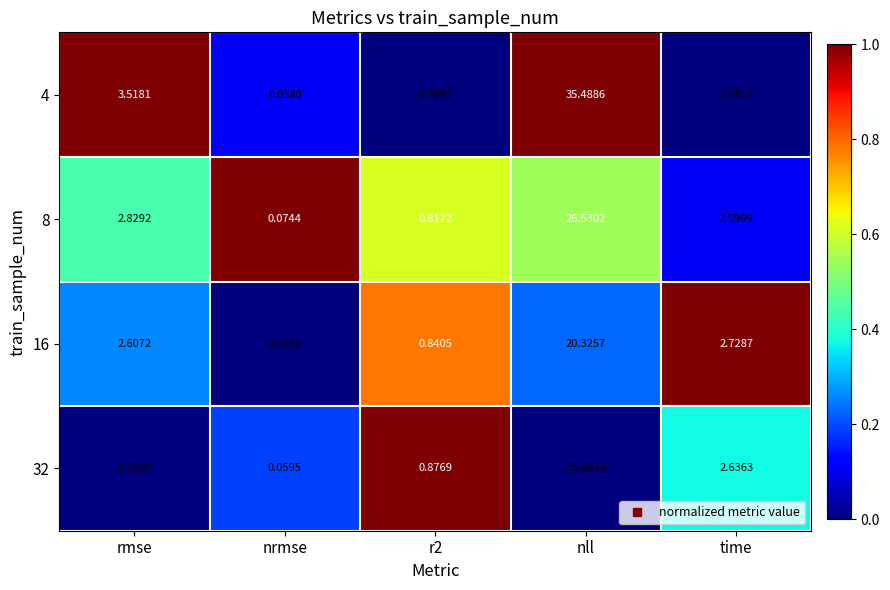

At which label does 4 reach its peak?

nll